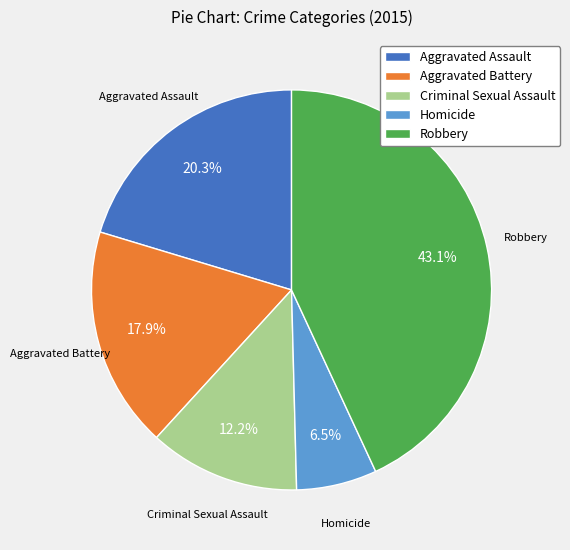

How much of the chart is everything except Aggravated Battery?

82.1%